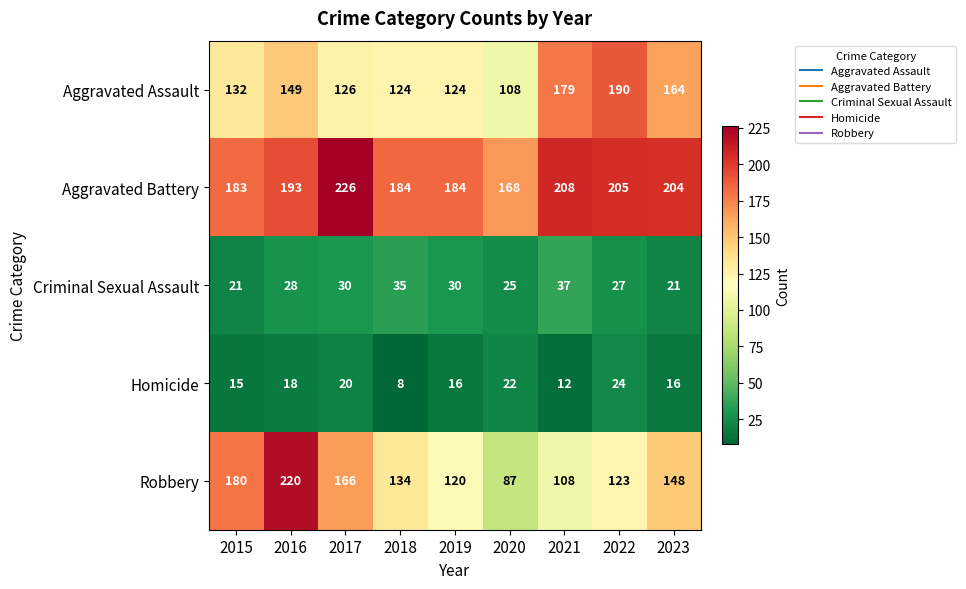

Rank the series by their maximum value, from lowest to highest.

Homicide, Criminal Sexual Assault, Aggravated Assault, Robbery, Aggravated Battery